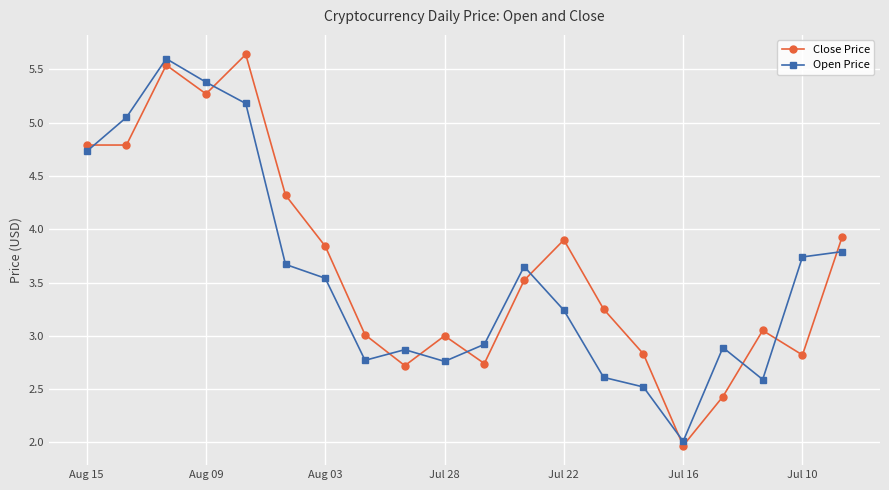

True or false: Open Price has more than 2 points higher than both neighbors.

True